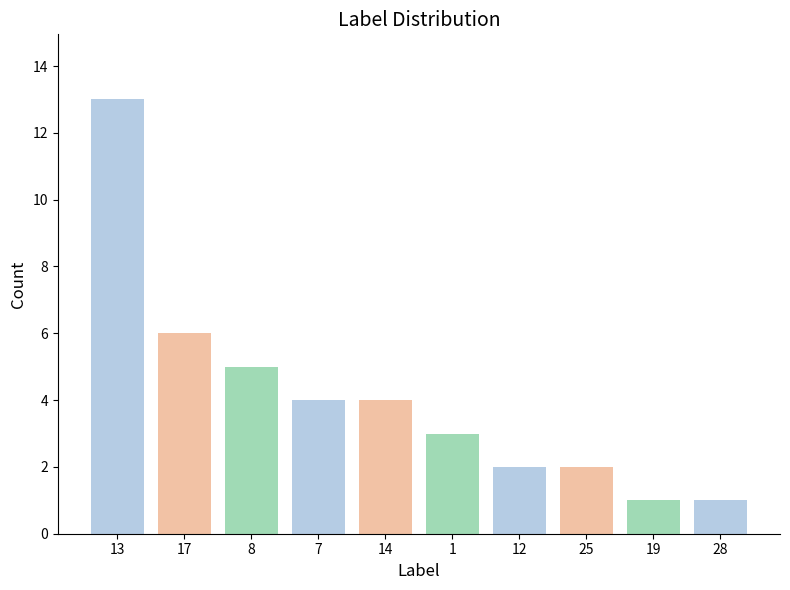

Where is the data nearest to the value 7?

17